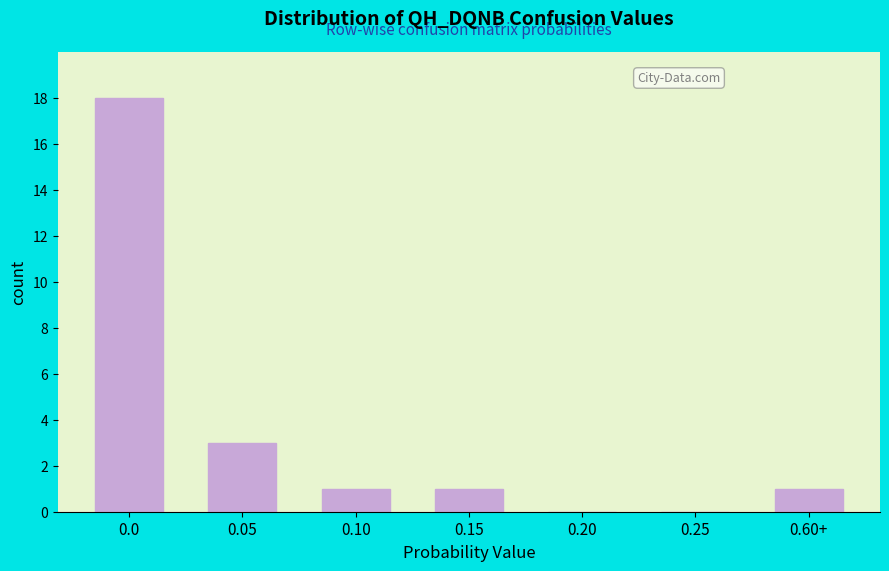

Reading left to right, transcribe all the data shown in this chart.

0.0=18	0.05=3	0.10=1	0.15=1	0.20=0	0.25=0	0.60+=1